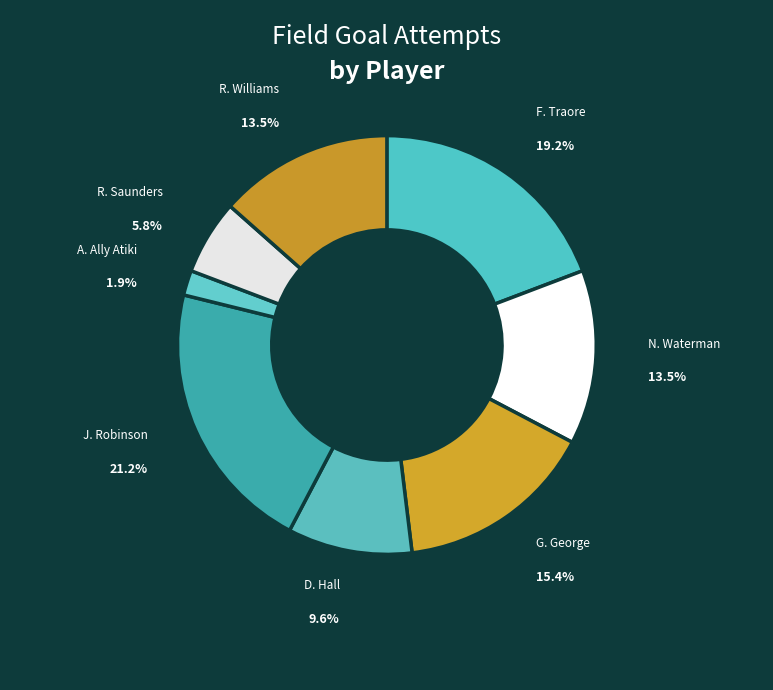

The R. Williams slice represents 13% of the pie. True or false?

True